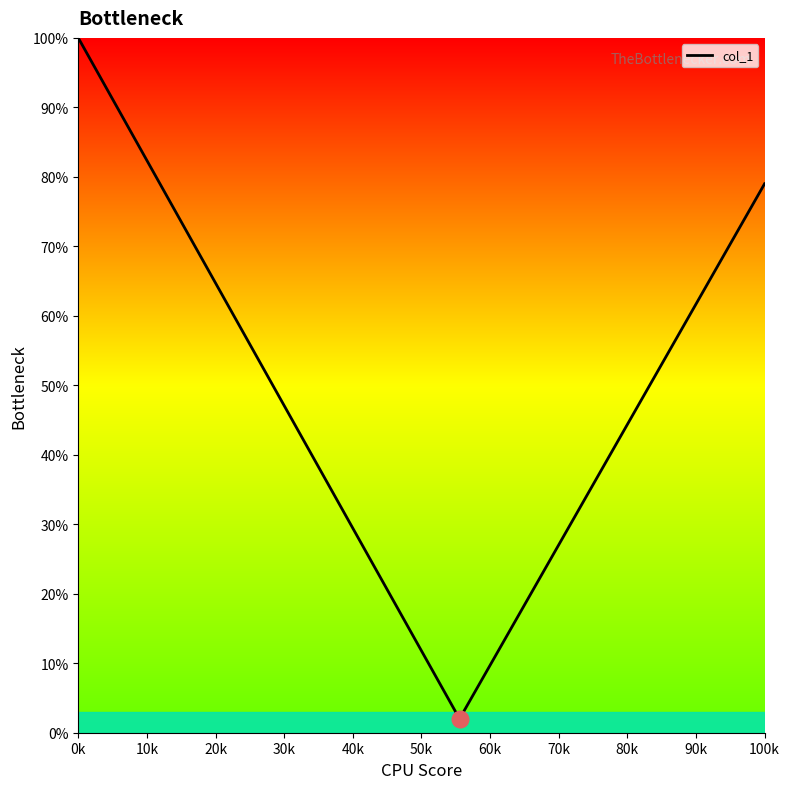

What is the minimum value shown in the chart?

2.0